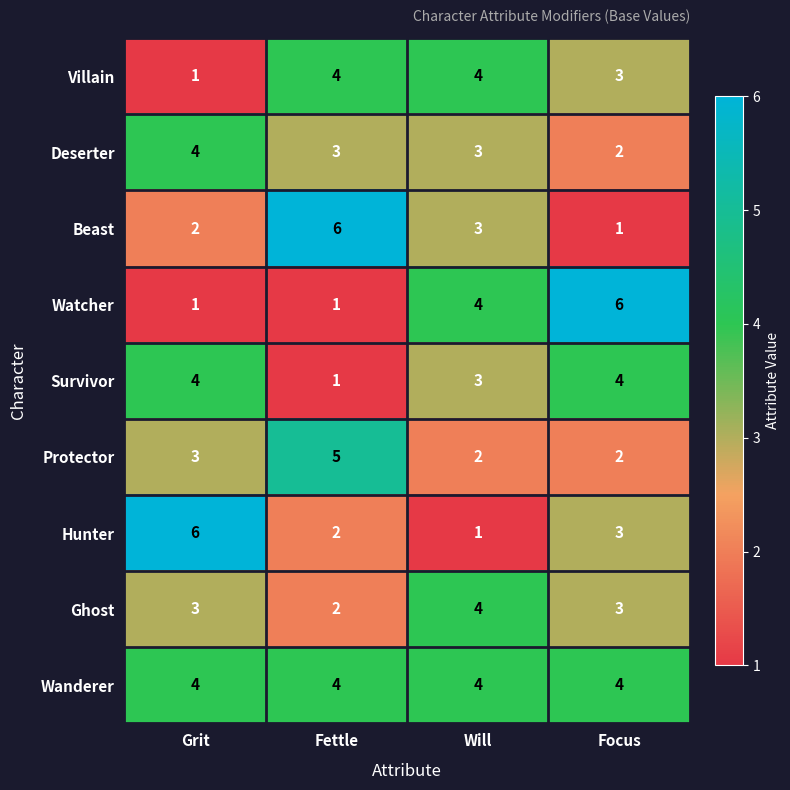

What is the smallest value displayed?

1